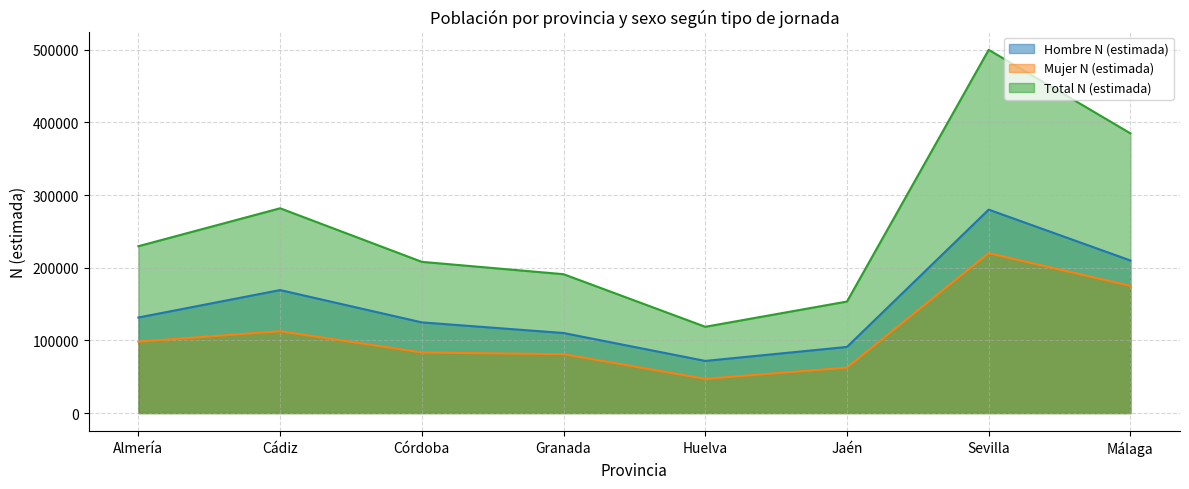

Where is the first local maximum for Mujer N (estimada)?

Cádiz